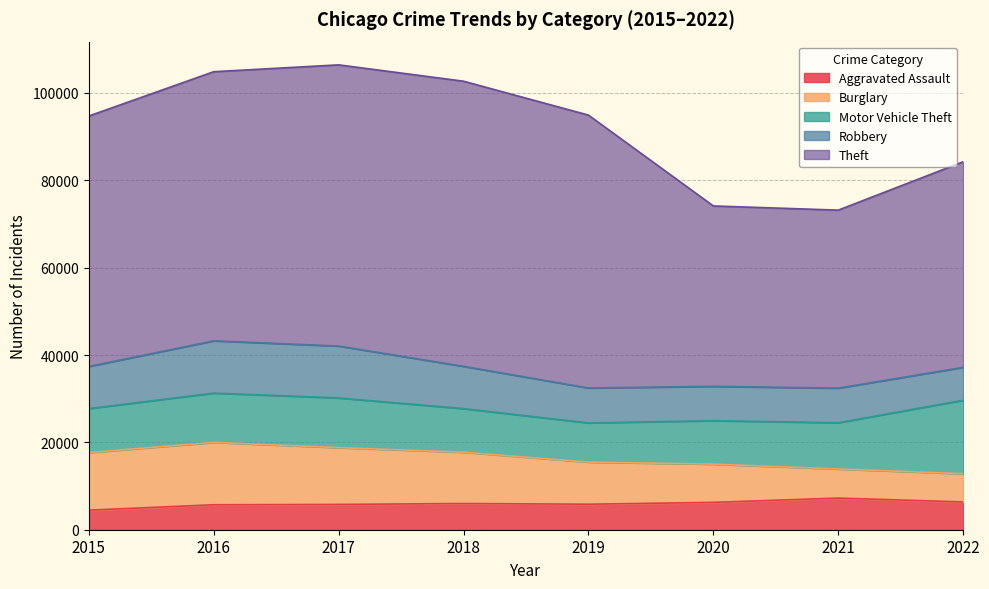

Between 2020 and 2019, which is larger?

2020